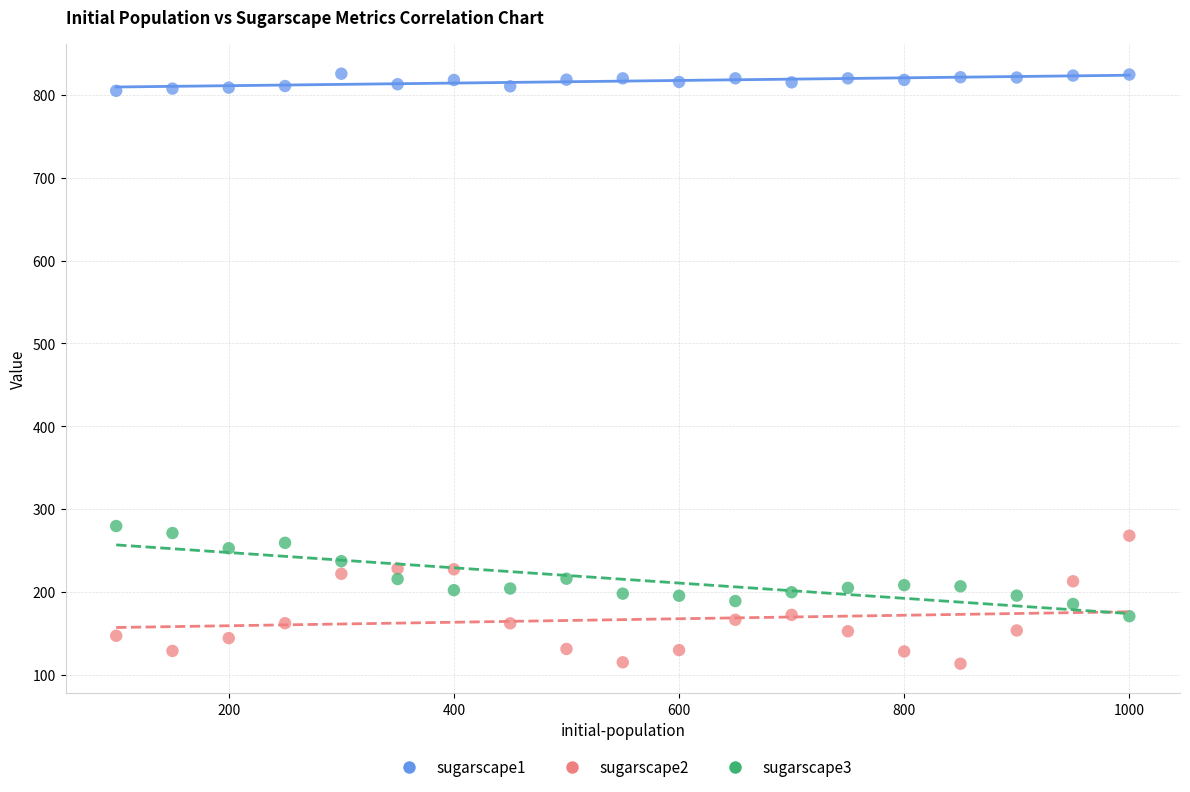

Which series reaches the minimum Y coordinate?

sugarscape2